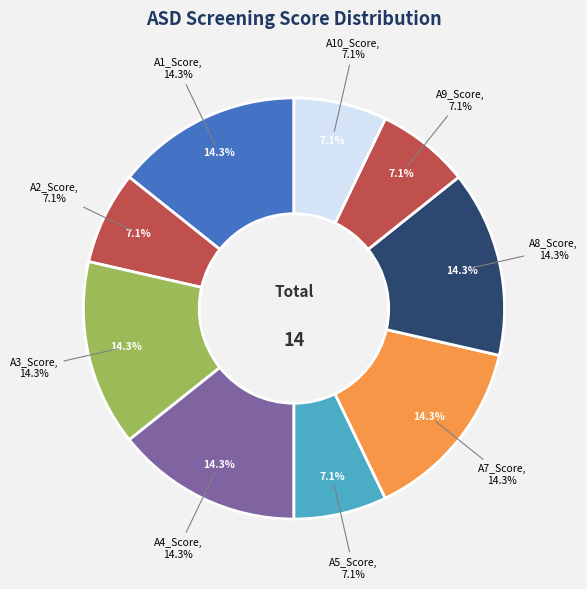

What percentage is the A8_Score slice, to the nearest percent?

14%